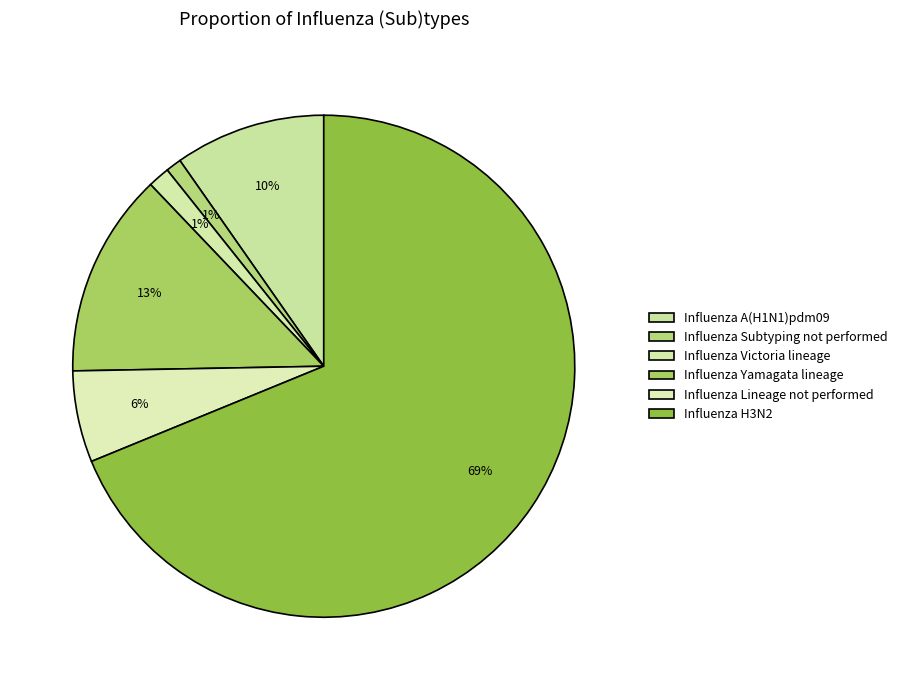

Count the number of slices in the pie.

6